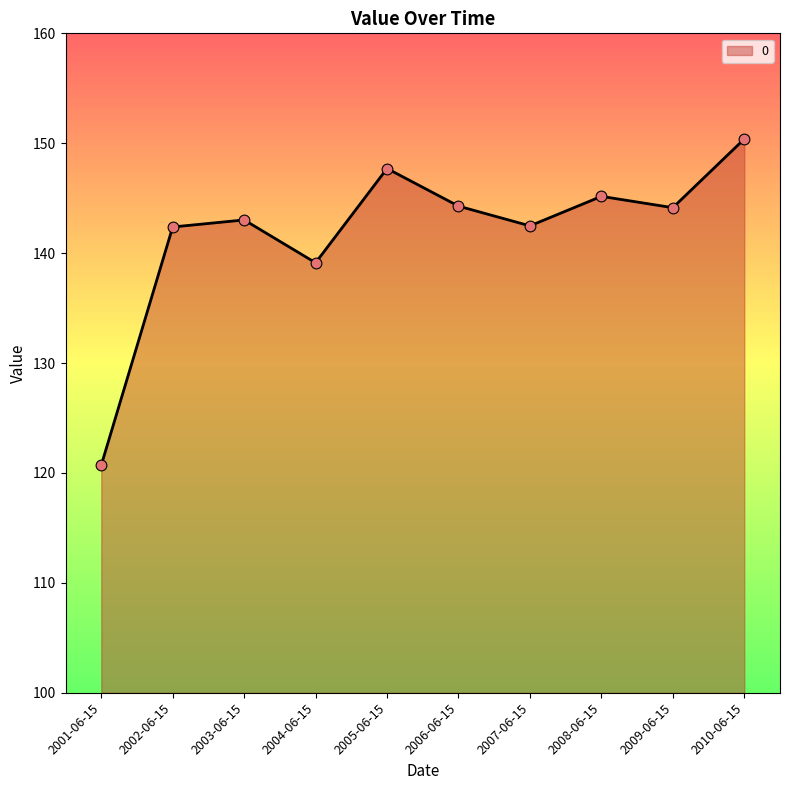

What is the change in value from 2006-06-15 to 2010-06-15?

+6.1